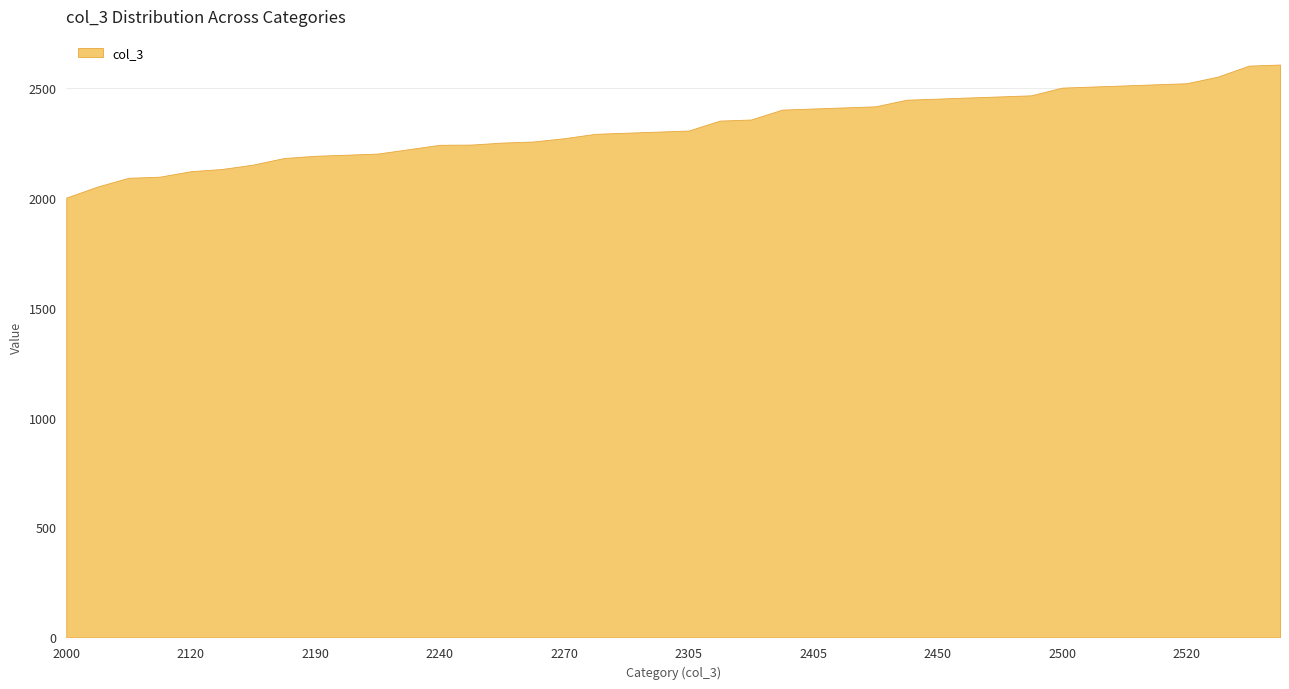

At which label is the value closest to 2302?

2300